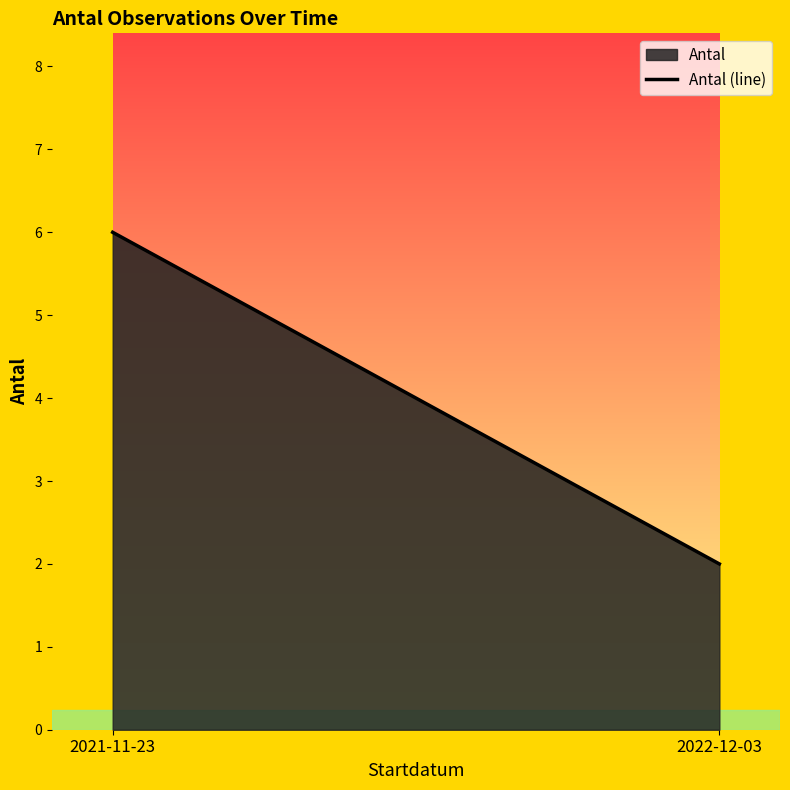

Approximately how many times larger is the value at 2021-11-23 compared to 2022-12-03?

3.0